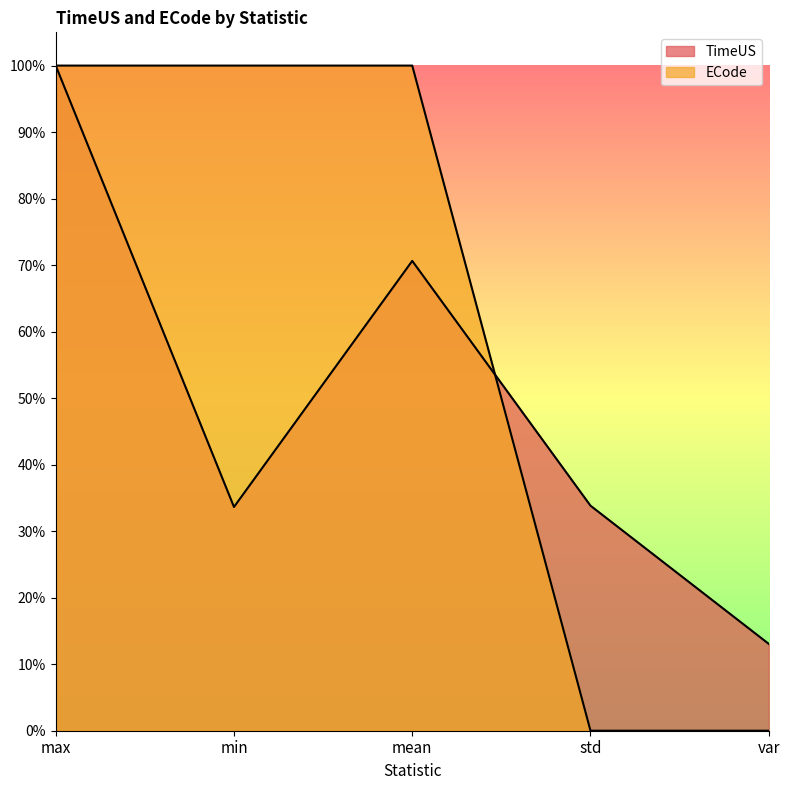

Does the chart display data point markers on the line(s)?

No